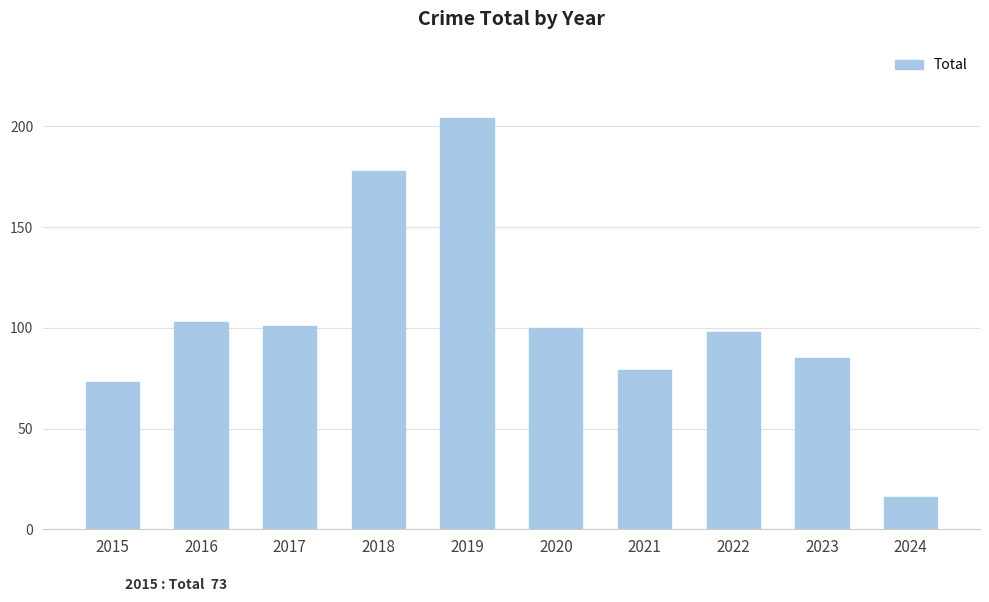

Reading left to right, transcribe all the data shown in this chart.

73	103	101	178	204	100	79	98	85	16